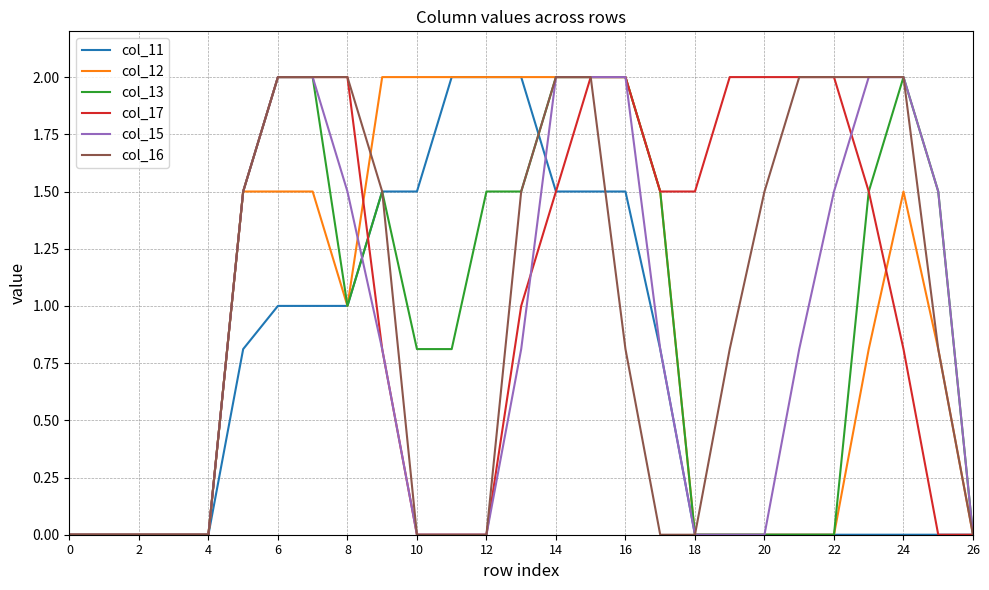

Does the chart display data point markers on the line(s)?

No